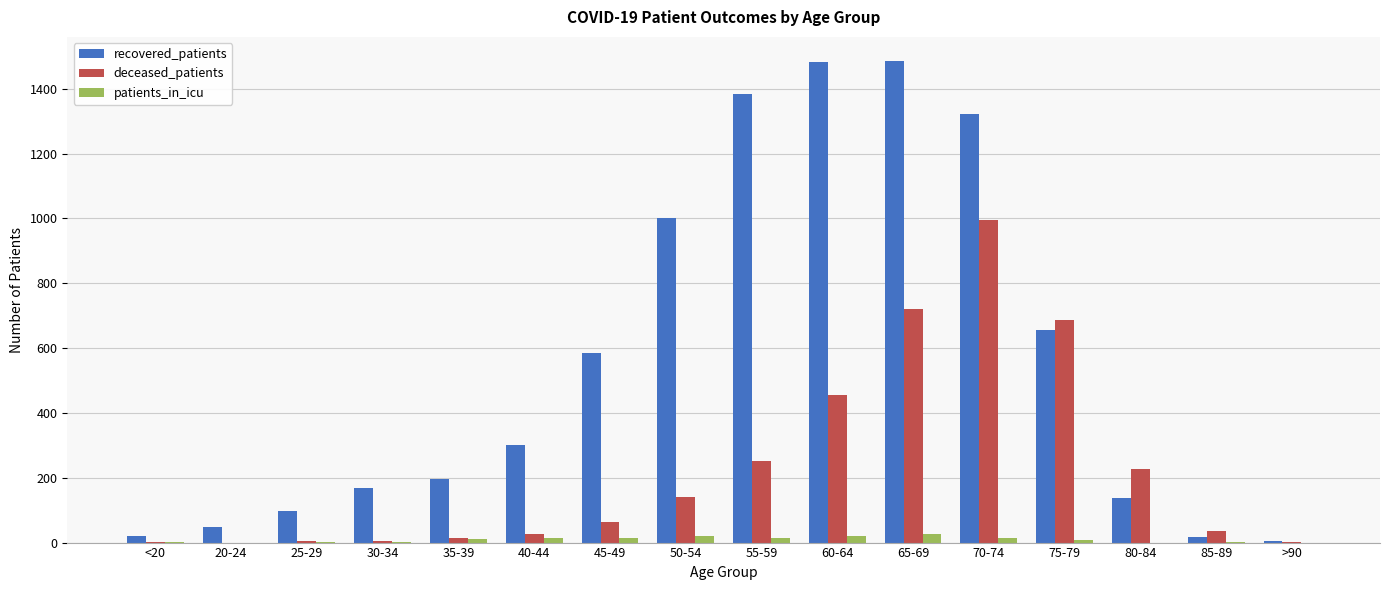

Are the bars horizontal?

No